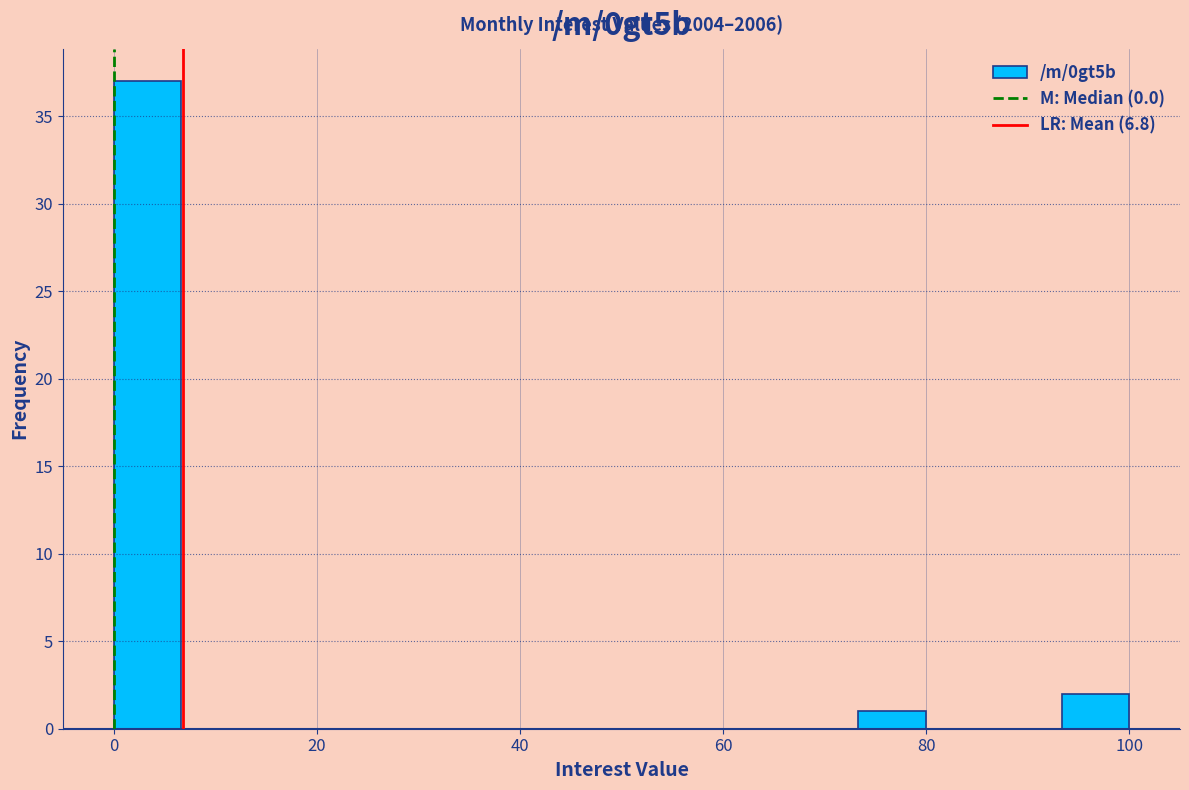

Around what value on the x-axis is the tallest bar? Give the approximate position of its centre, as read against the axis.

4